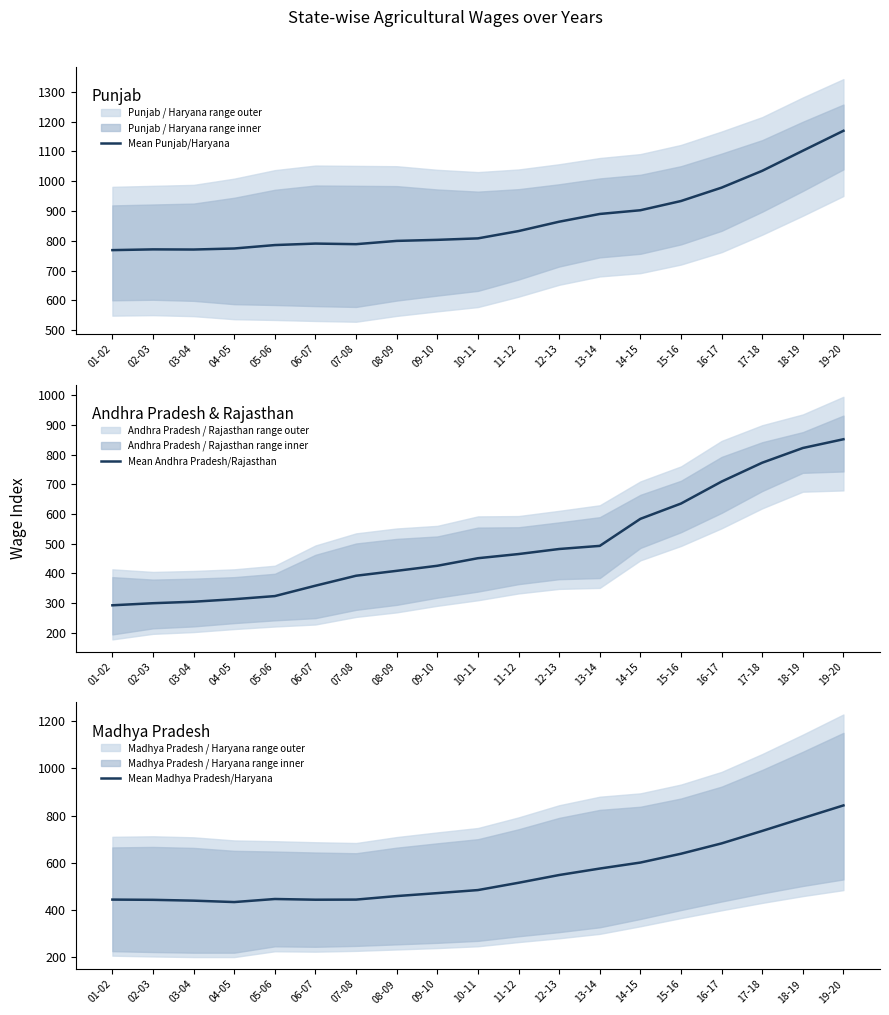

What is the difference between the maximum and minimum values in the Mean Madhya Pradesh/Haryana series?

411.0